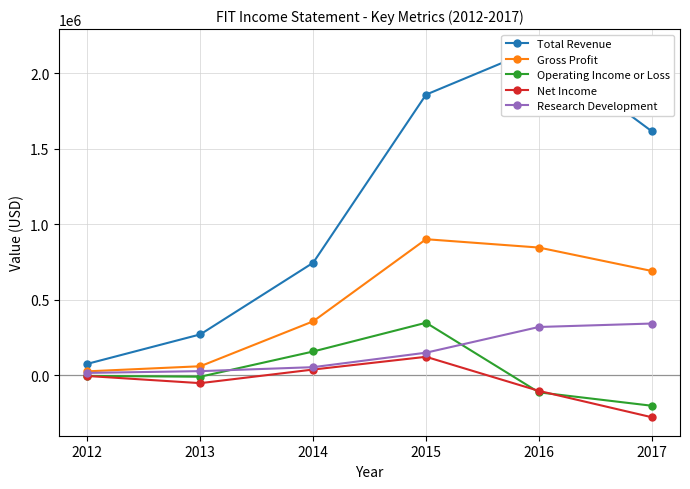

The Net Income series shows -75690 at 2013. True or false?

False